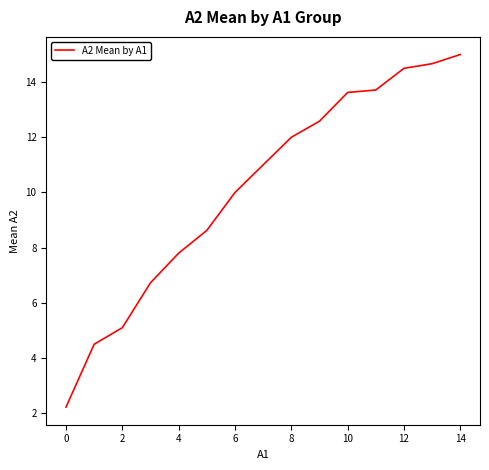

What is the greatest value displayed?

15.0